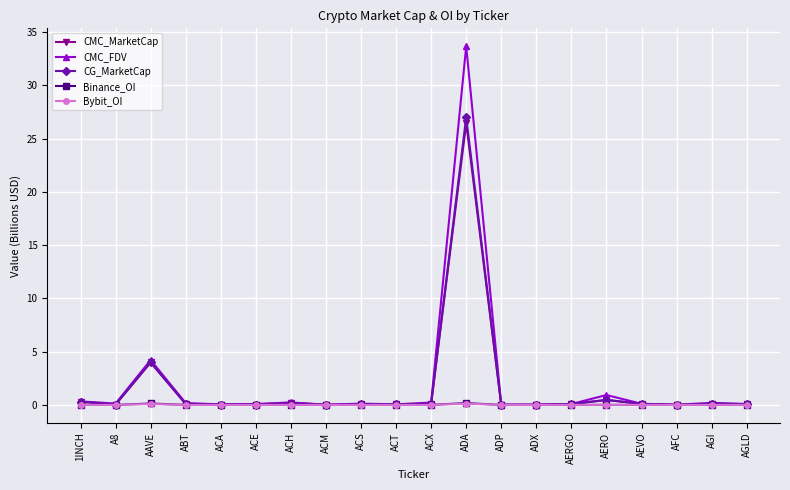

What is the maximum value for CG_MarketCap?

27.0